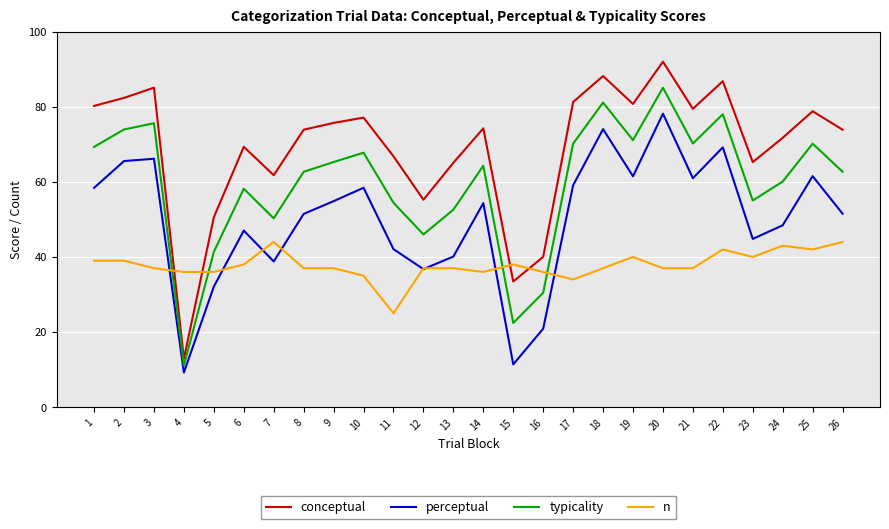

What is the minimum value shown in the chart?

9.2